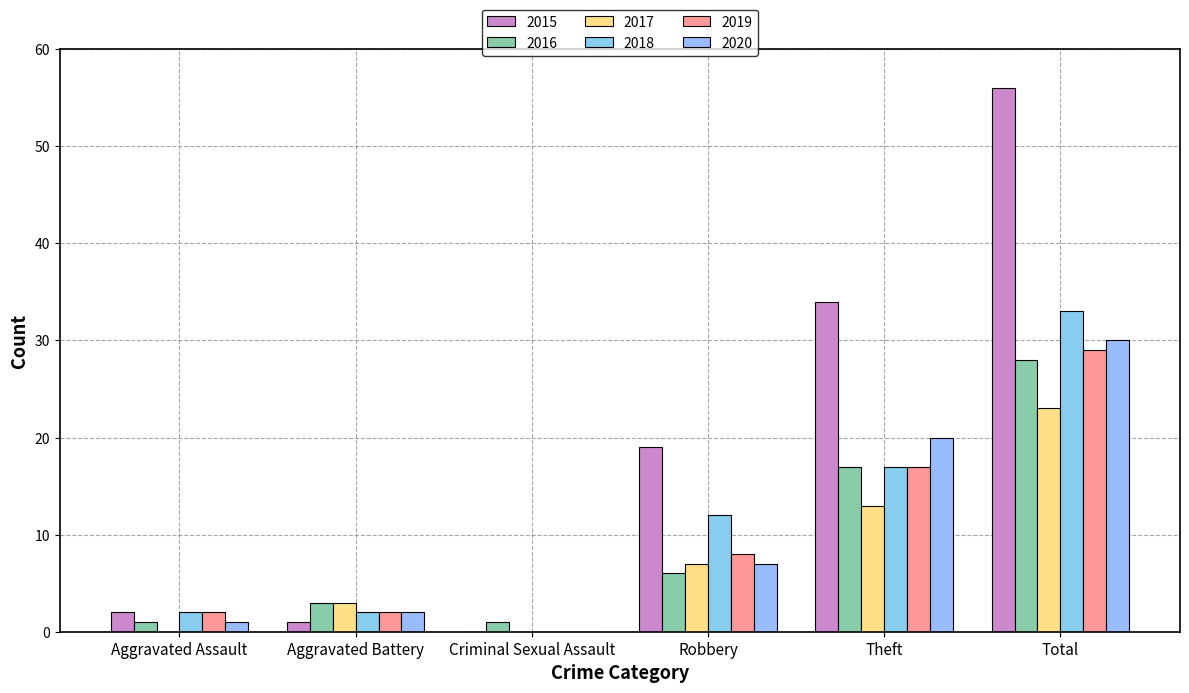

Does the chart contain stacked bars?

No